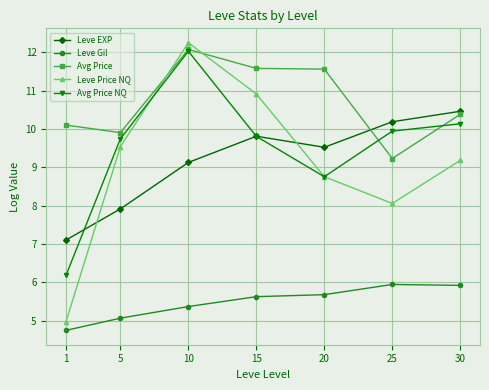

What is the sum of all Leve EXP values?

64.1